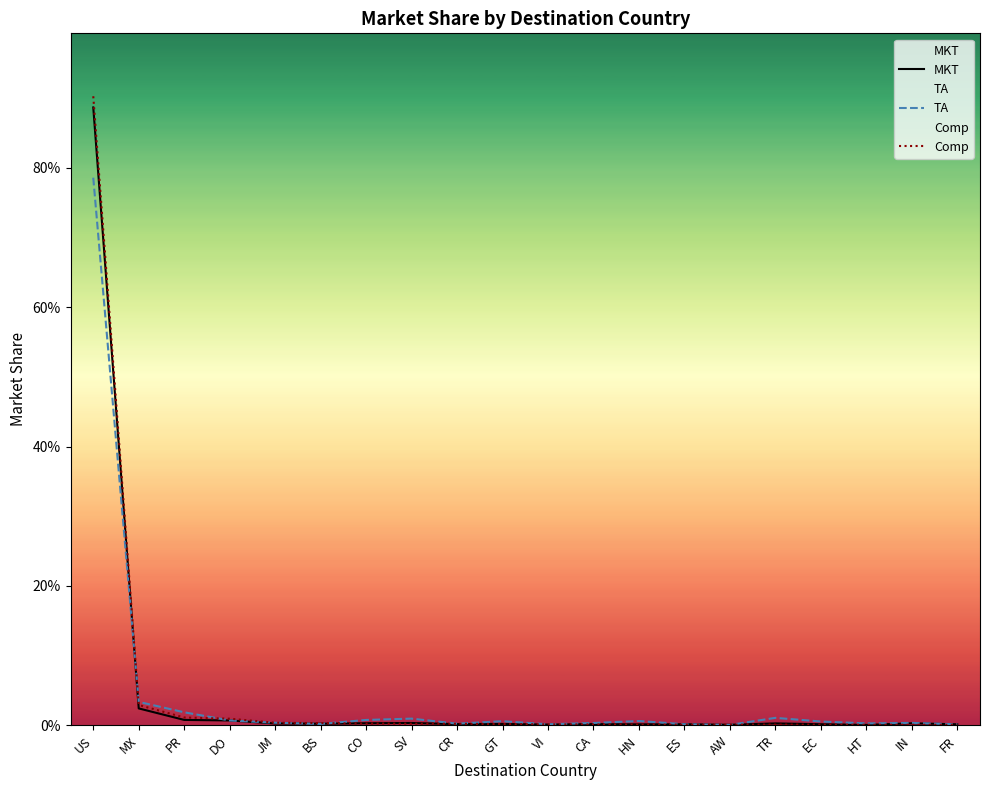

What is the label of the 12th point from the right?

CR